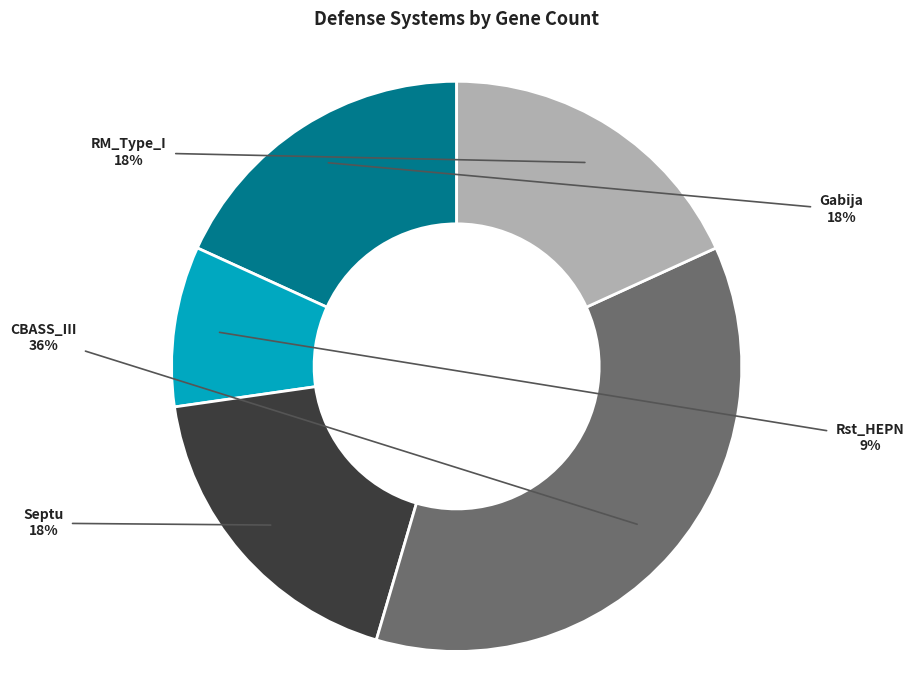

Does CBASS_III account for over 50% of the chart?

No